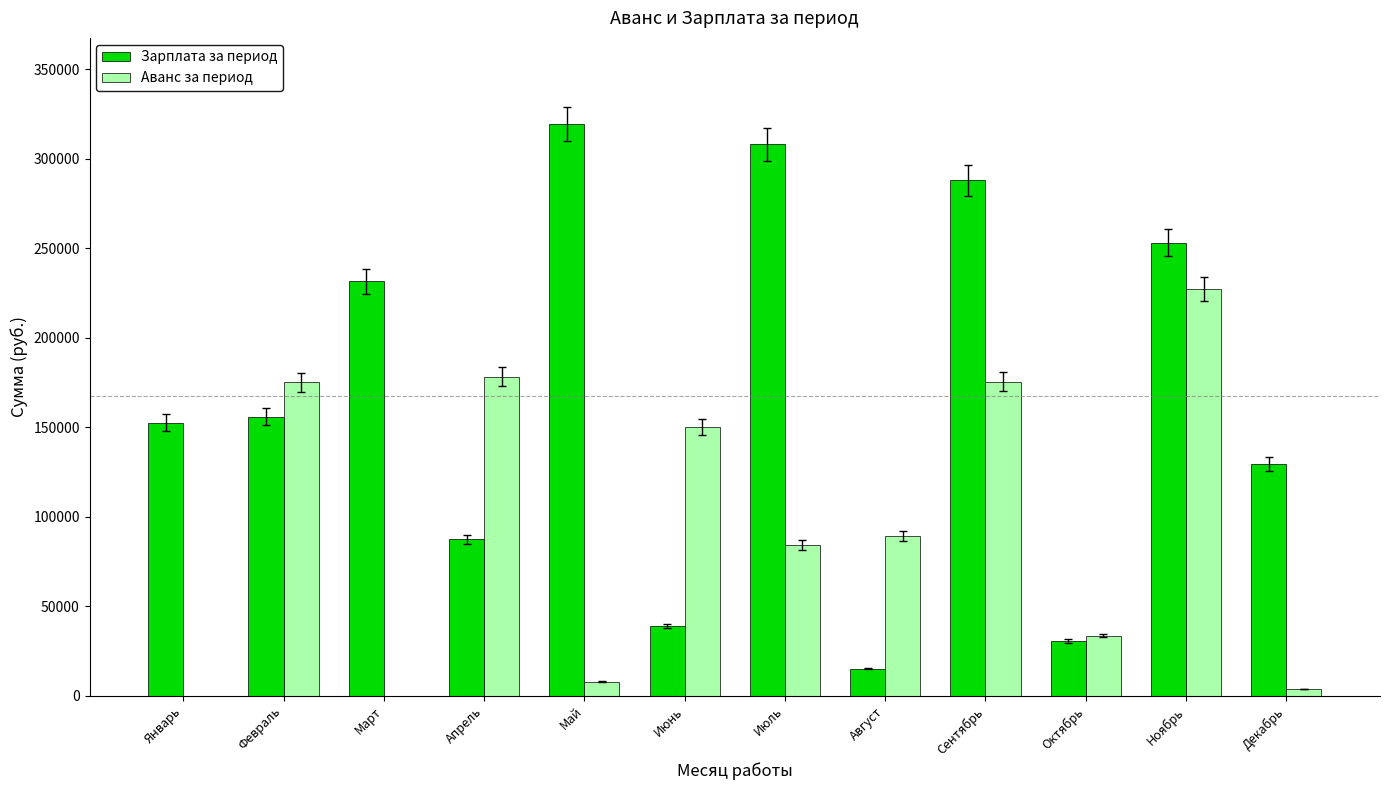

At which label does Аванс за период first exceed 89247?

Февраль